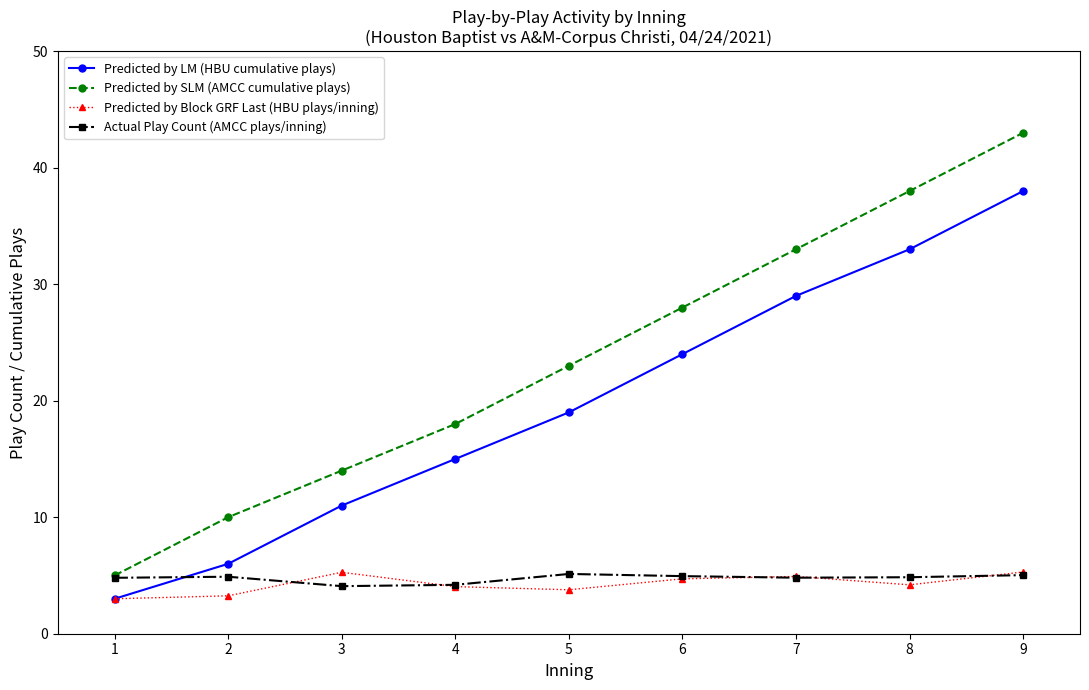

What is the difference between the Predicted by Block GRF Last (HBU plays/inning) values at 4 and 3?

1.2